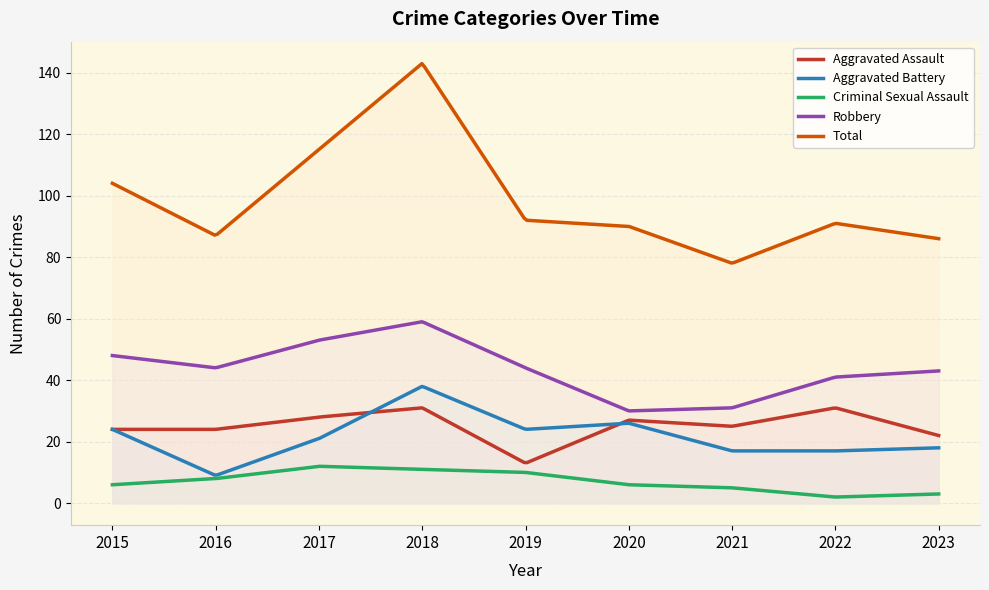

True or false: Robbery and Aggravated Battery intersect in this chart.

False